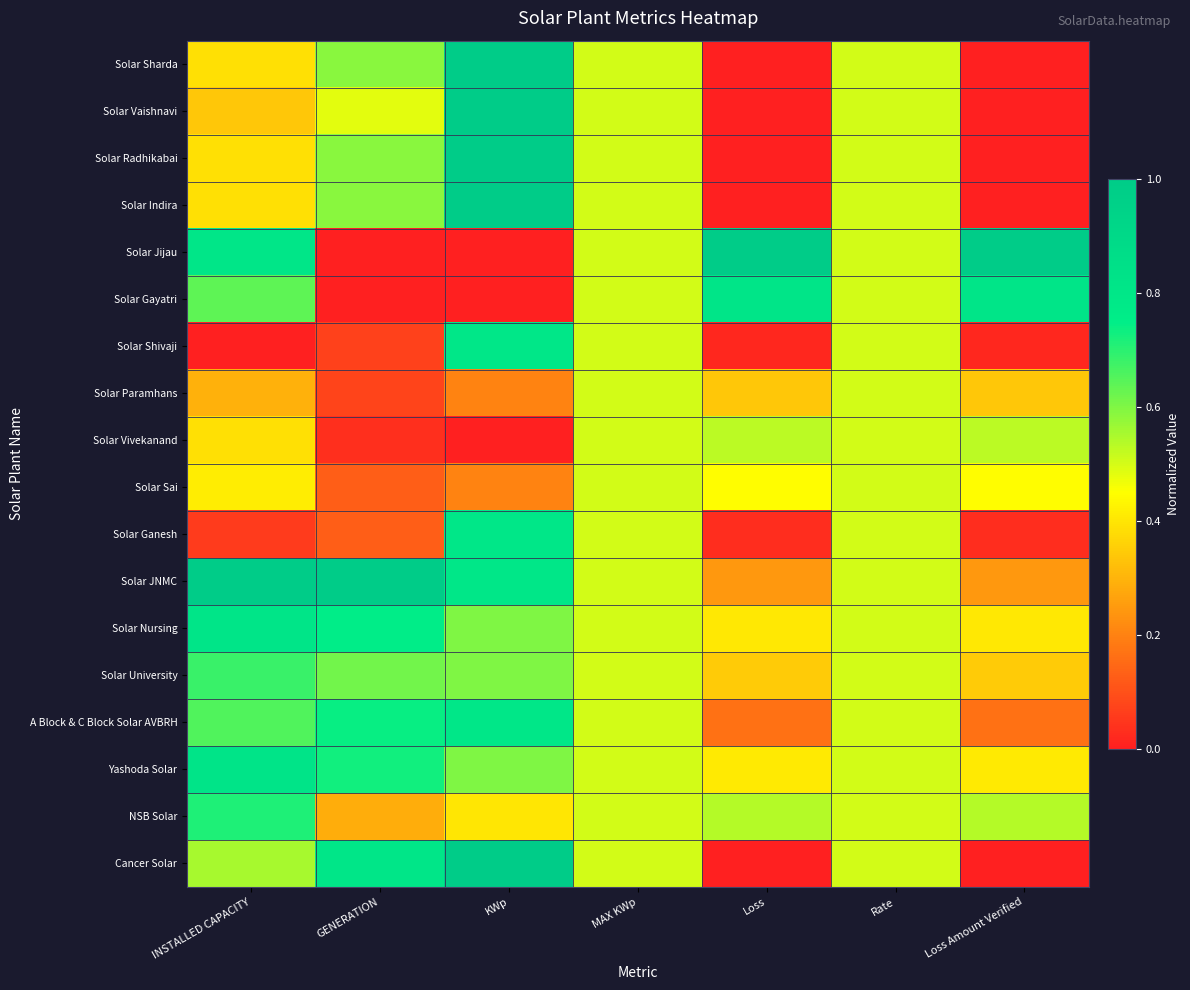

Rank the series at Loss Amount Verified from lowest to highest value.

Solar Sharda, Solar Vaishnavi, Solar Radhikabai, Solar Indira, Cancer Solar, Solar Shivaji, Solar Ganesh, A Block & C Block Solar AVBRH, Solar JNMC, Solar Paramhans, Solar University, Solar Nursing, Yashoda Solar, Solar Sai, Solar Vivekanand, NSB Solar, Solar Gayatri, Solar Jijau